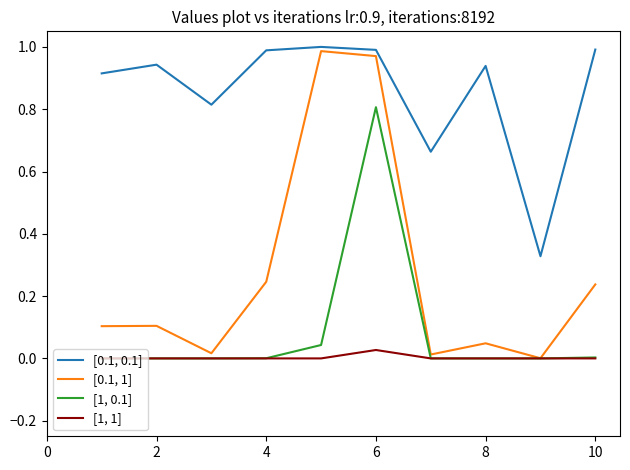

True or false: [0.1, 0.1] and [1, 1] intersect in this chart.

False